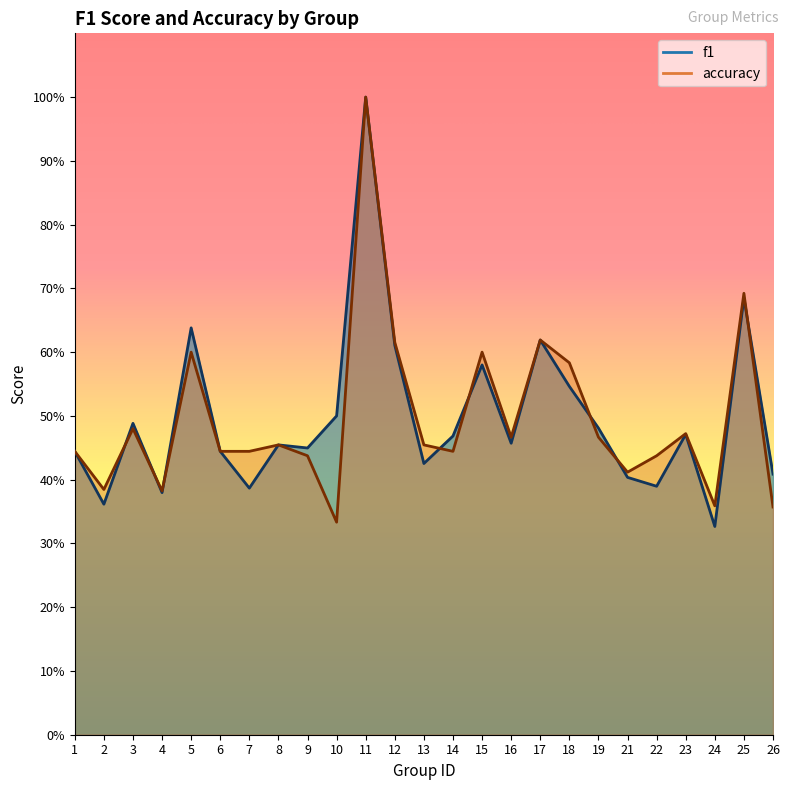

After their last crossing, which series has the higher values: f1 or accuracy?

f1